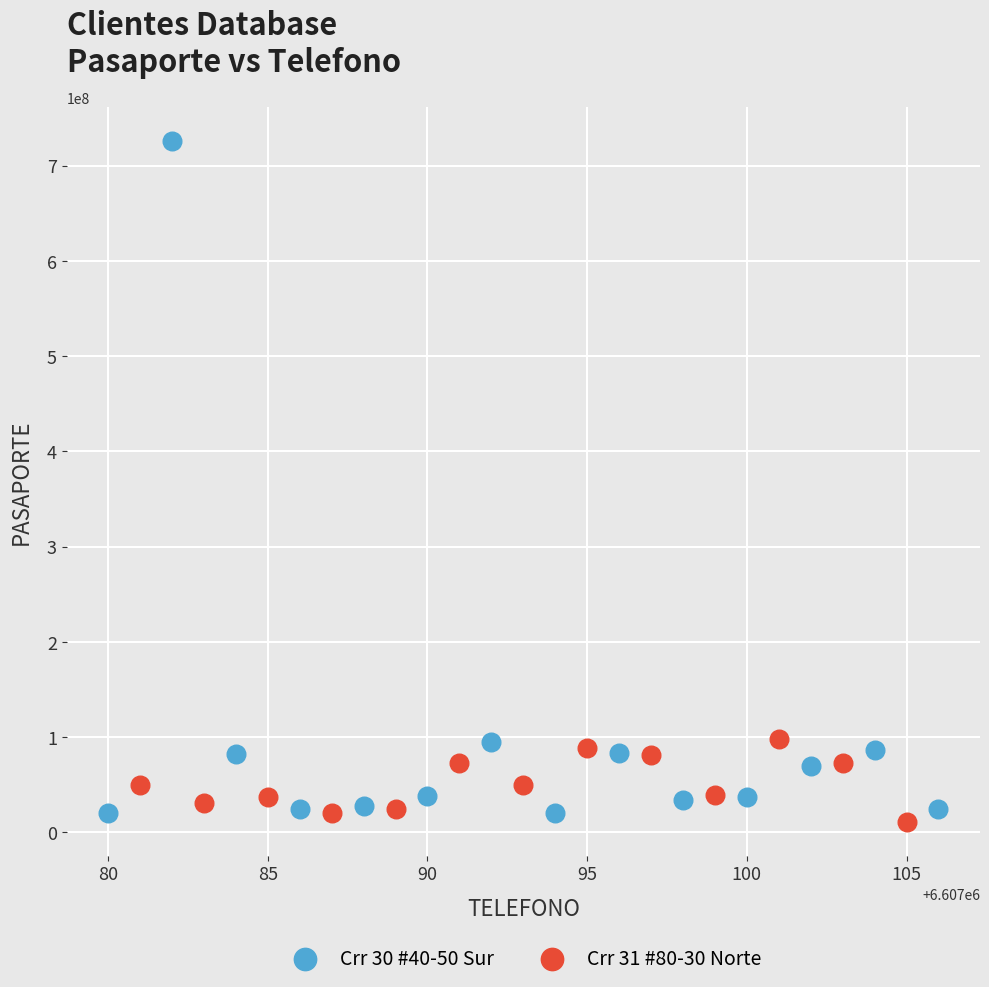

Which series has the largest Y range (max minus min)?

Crr 30 #40-50 Sur